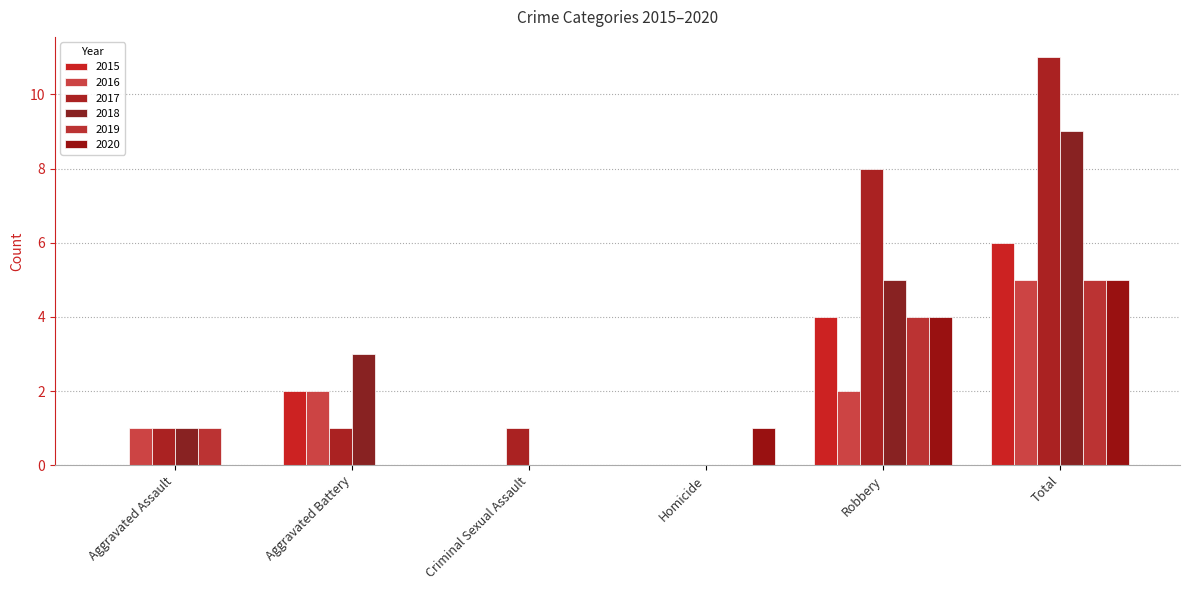

Where is 2018 nearest to the value 4?

Aggravated Battery